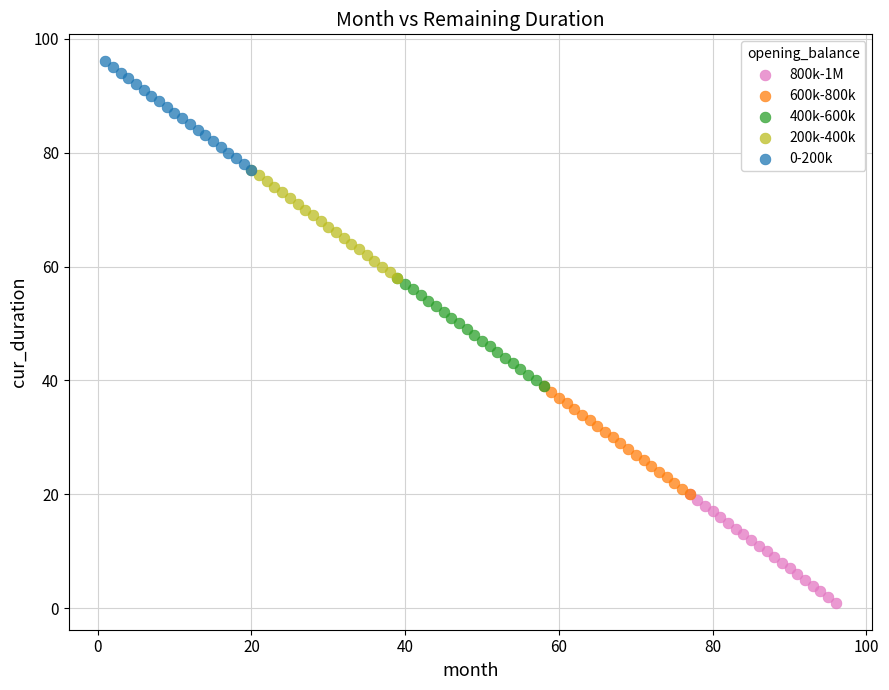

Which series contains the lowest Y value?

800k-1M